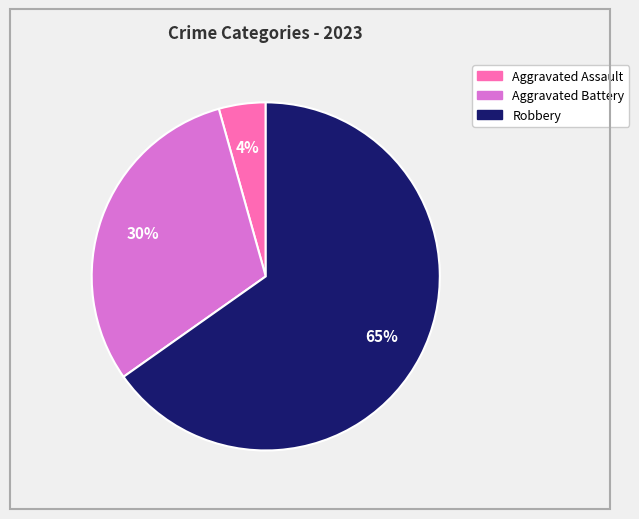

Does any single category account for the majority?

Yes